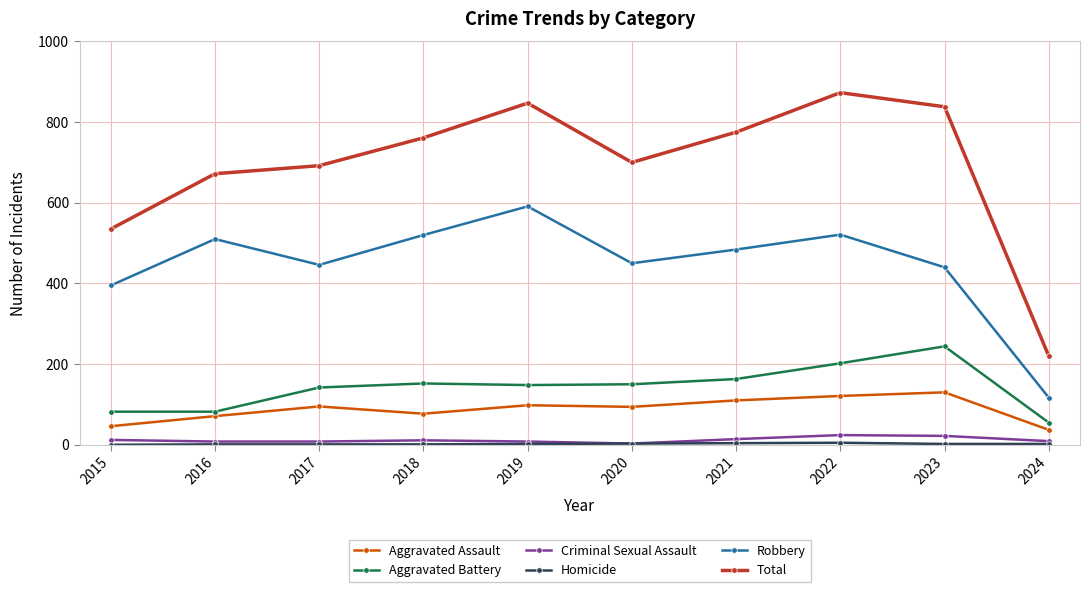

What is the value of the Total point at the 2nd from the left?

672